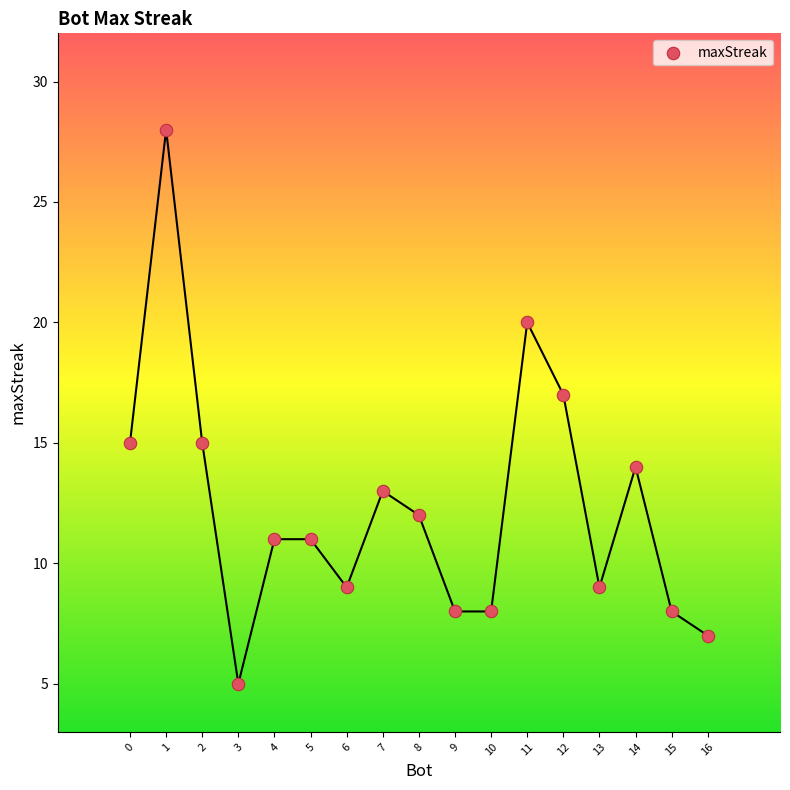

What is the range of X values (max minus min)?

16